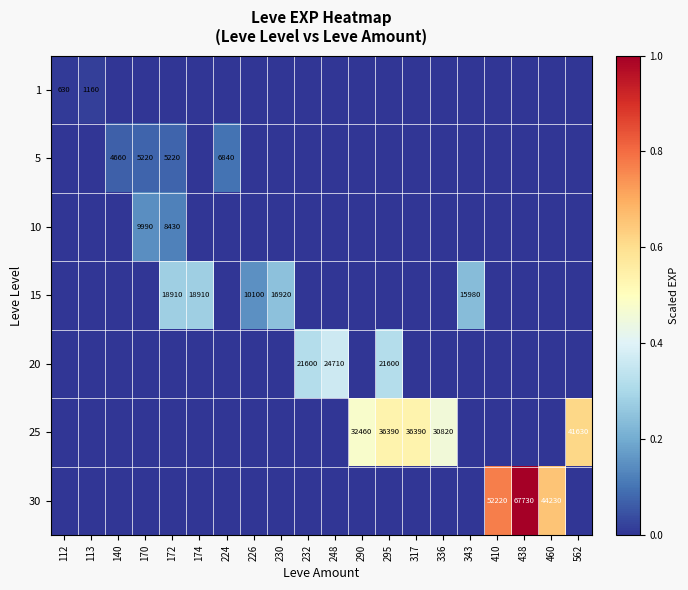

The 30 series shows 67730 at 438. True or false?

True